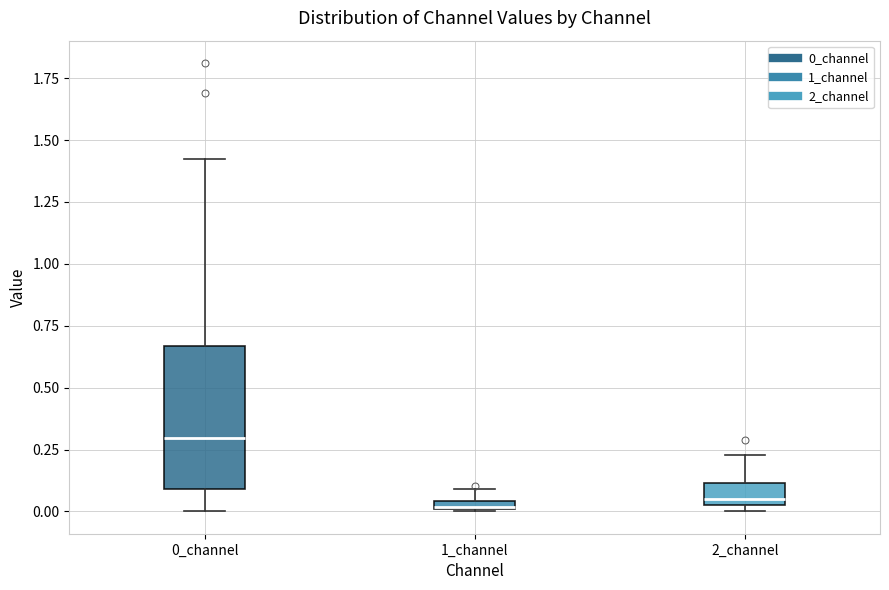

Where is the lower edge of the box for 1_channel on the y-axis? The values are not printed on the chart, so give them approximately, as read against the axis.

0.00